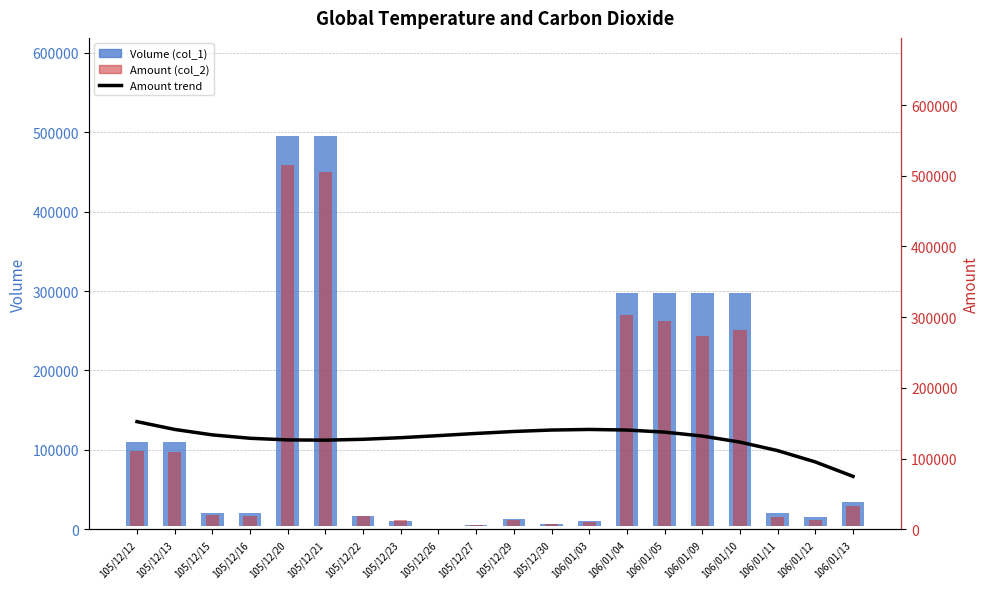

Which category has the highest value across all series?

105/12/20